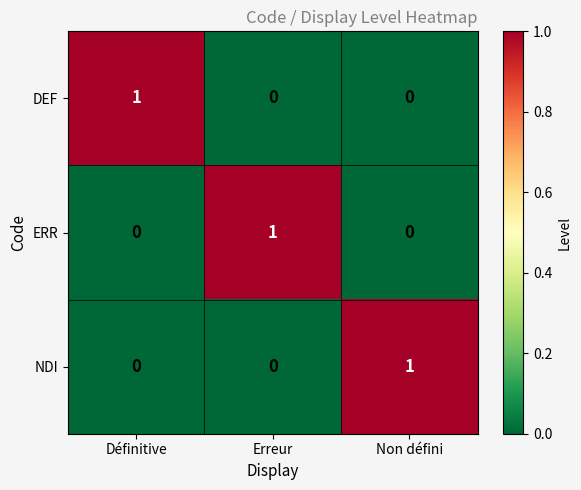

Count the number of data series in this chart.

3